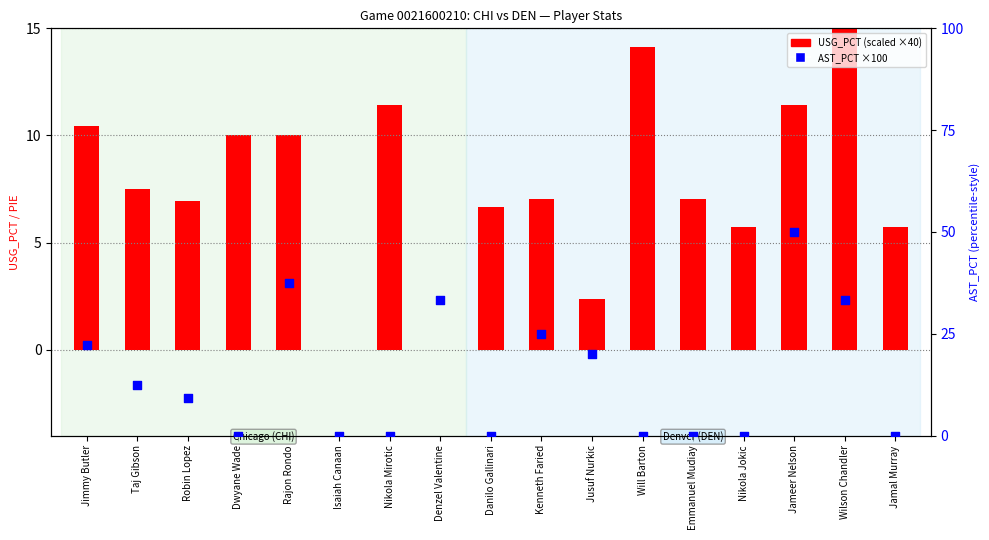

Which series has the largest total across all categories?

AST_PCT ×100